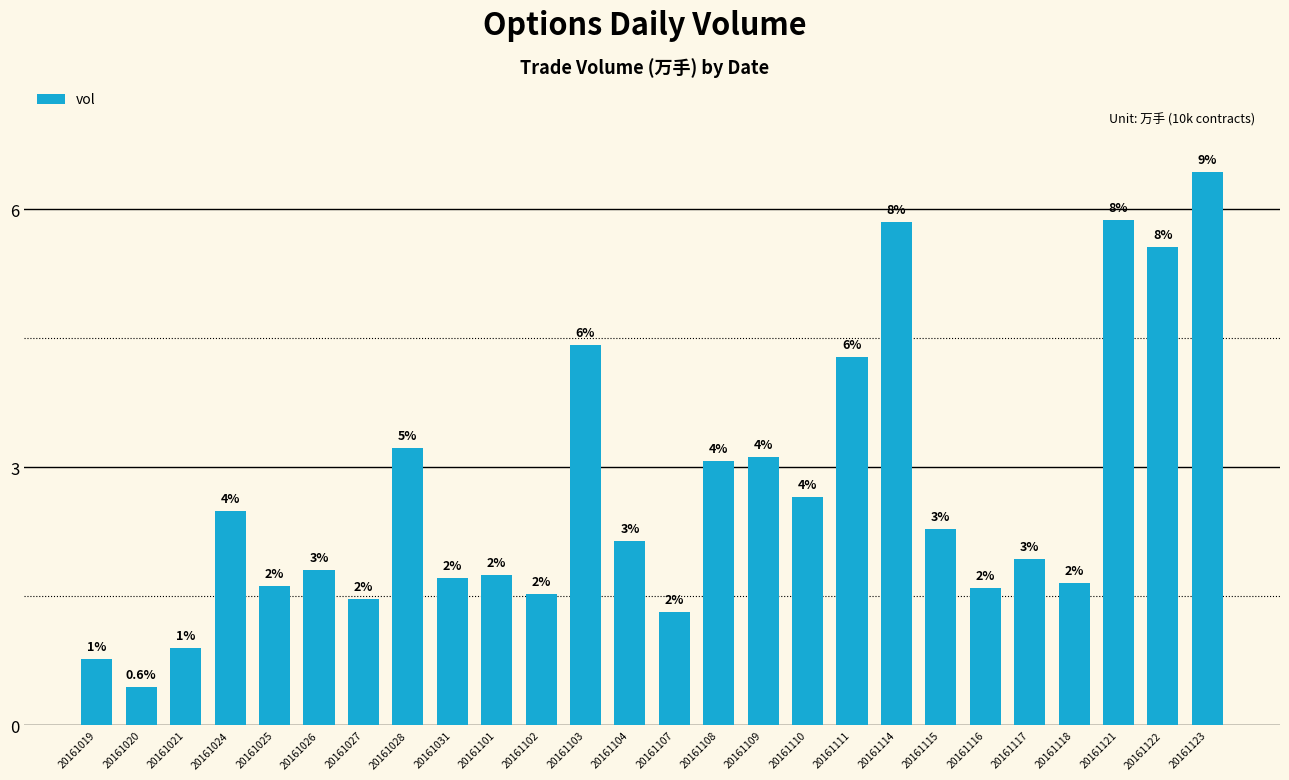

Does the chart contain any negative values?

No